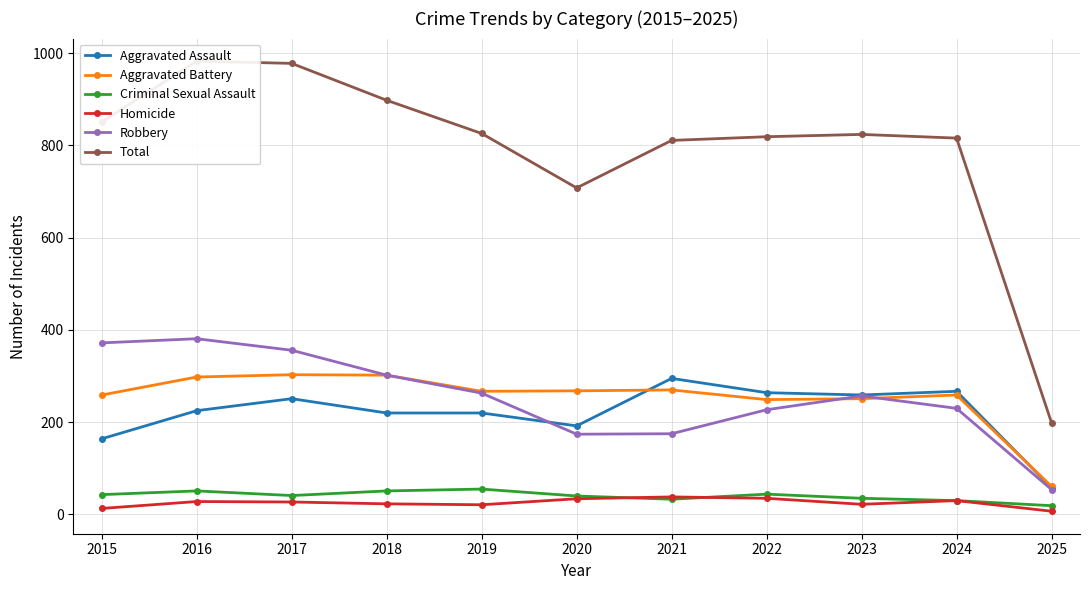

At which category does Aggravated Assault reach its first local peak?

2017